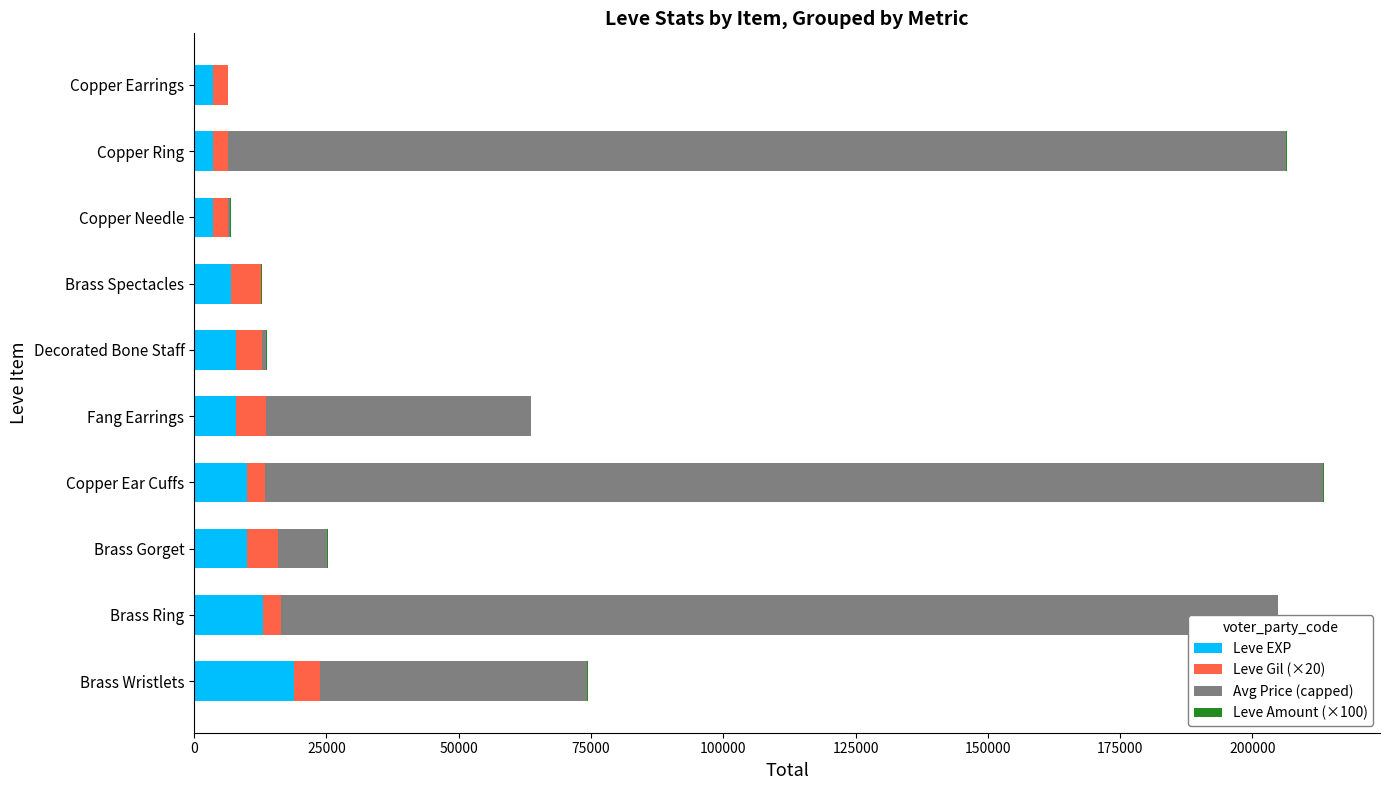

Which category has the highest value in the Leve EXP series?

Brass Wristlets